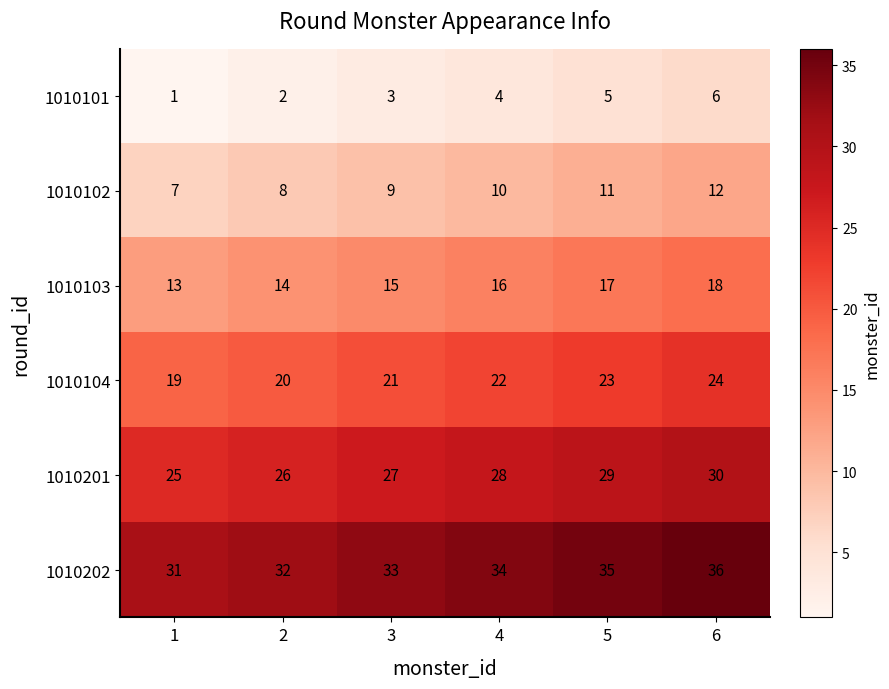

Rank the series by their maximum value, from lowest to highest.

1010101, 1010102, 1010103, 1010104, 1010201, 1010202